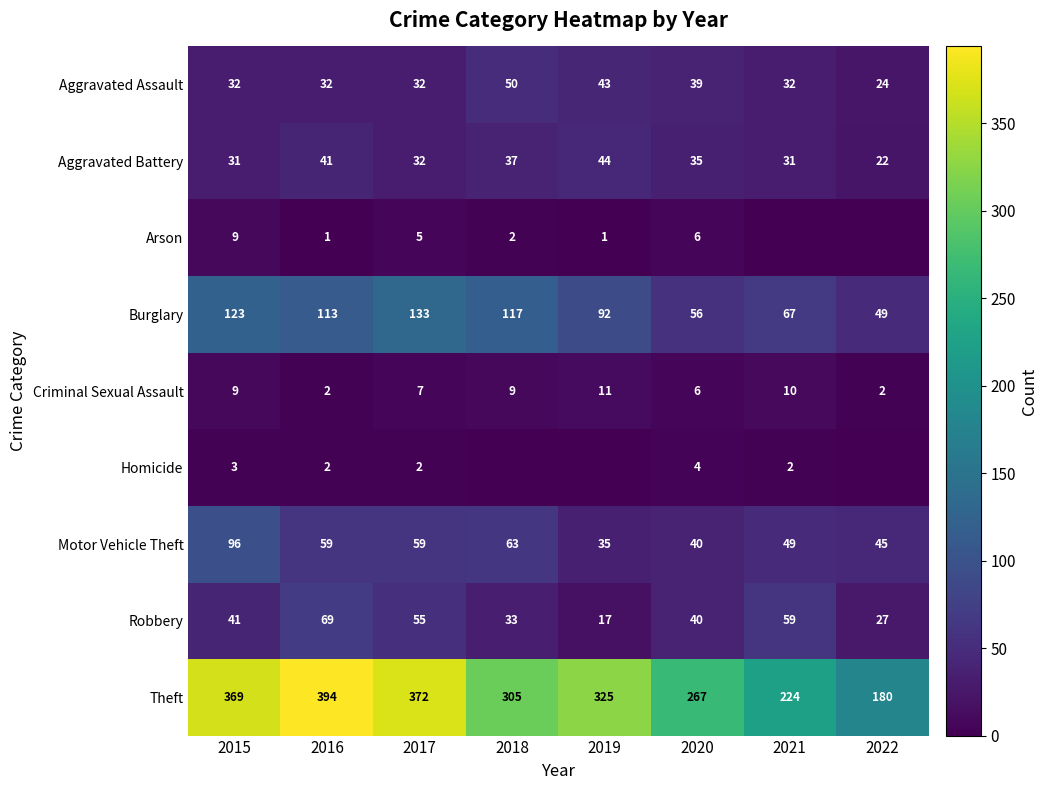

The value of Aggravated Battery at 2016 is 41. True or false?

True